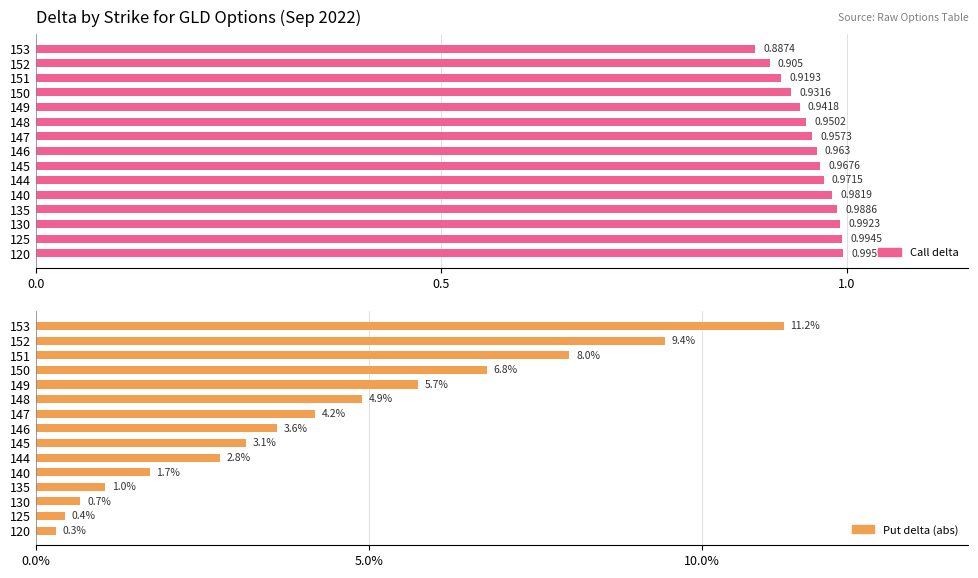

What position from the right is 0.0?

15